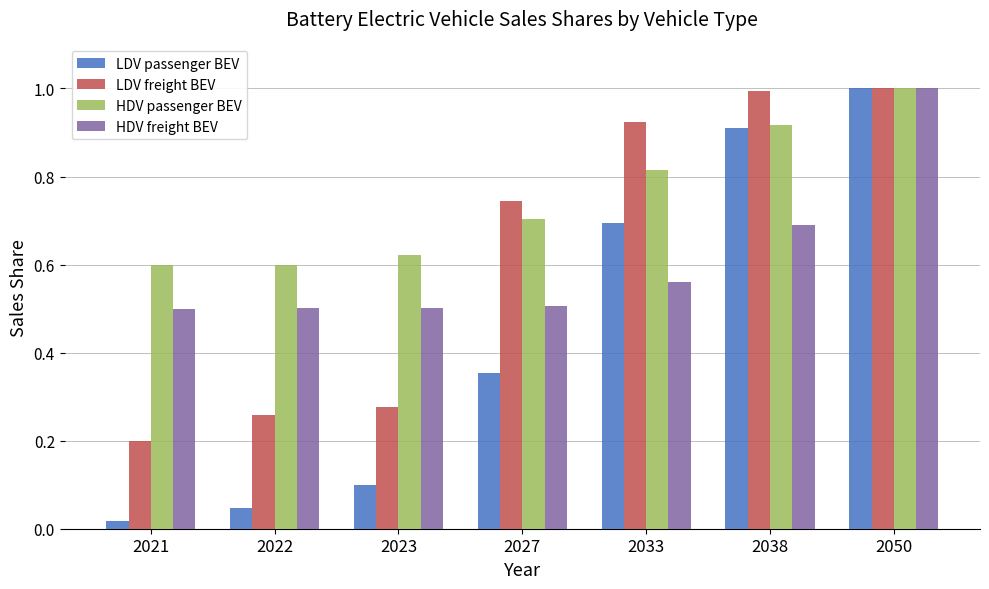

How many bars are there in total?

28